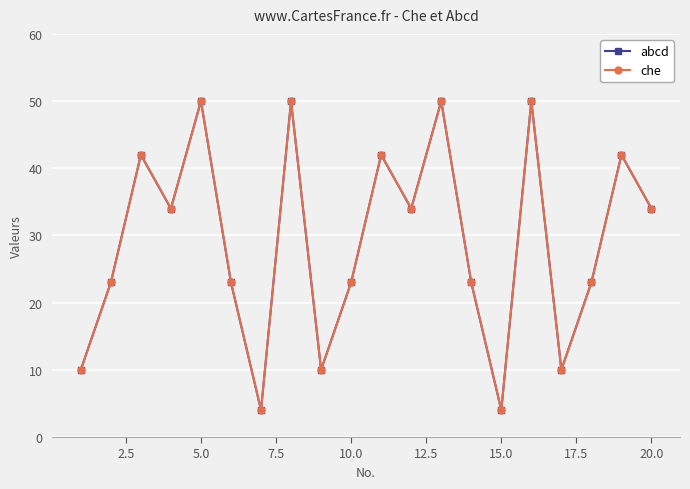

What is the maximum value shown in the chart?

50